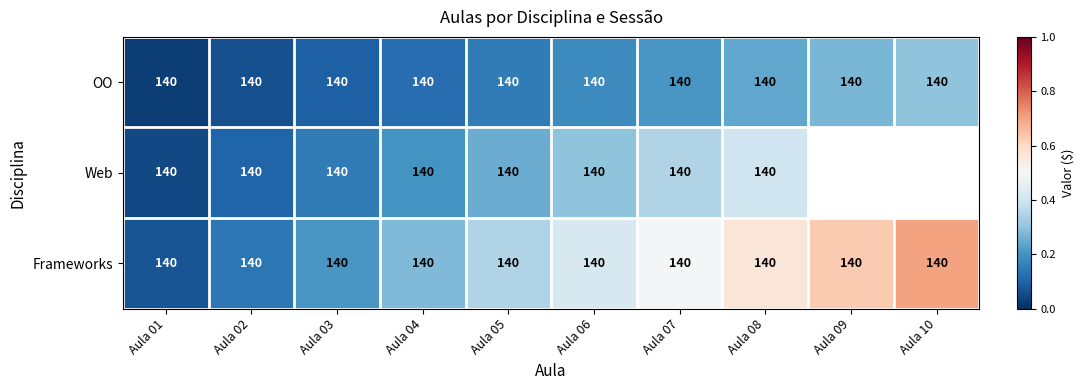

Is the value of Web at Aula 02 greater than the value of OO at Aula 01?

Yes